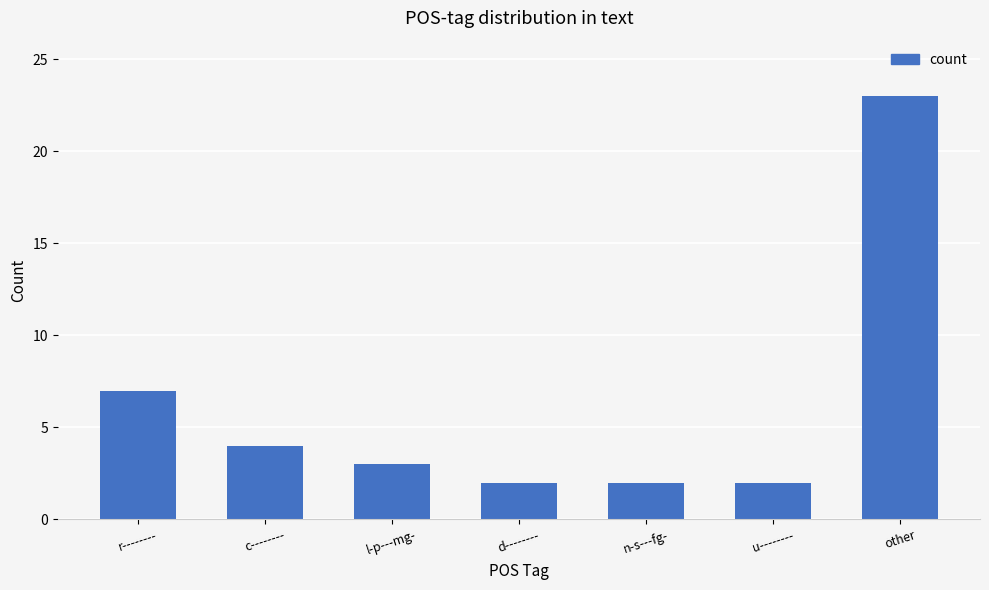

What is the sum of the values at u-------- and d--------?

4